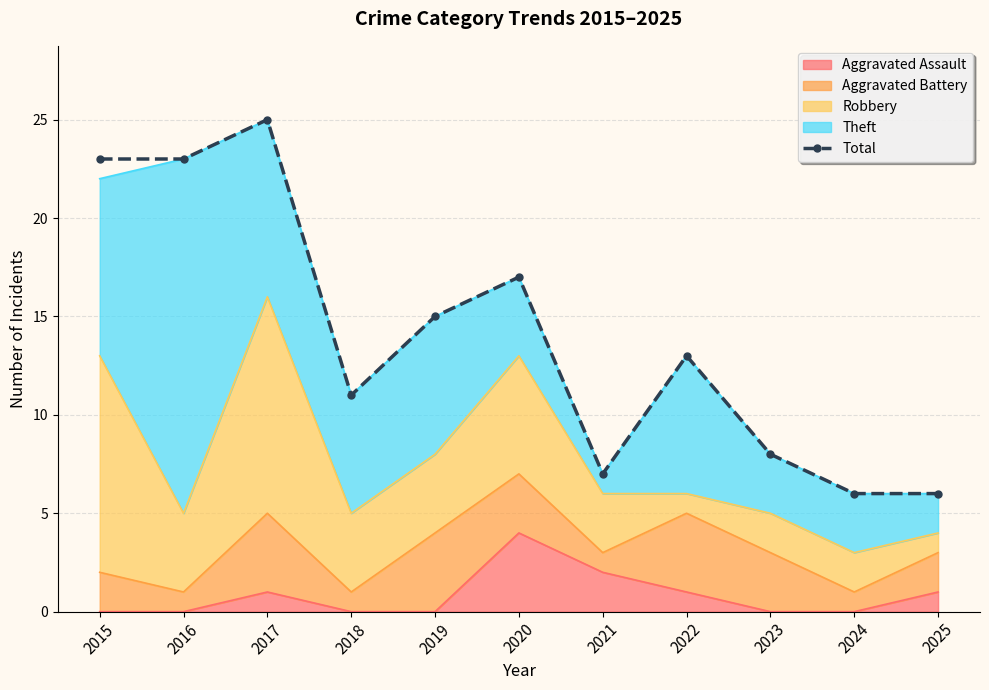

List the labels in order of value, largest first.

2017, 2015, 2016, 2020, 2019, 2022, 2018, 2023, 2021, 2024, 2025